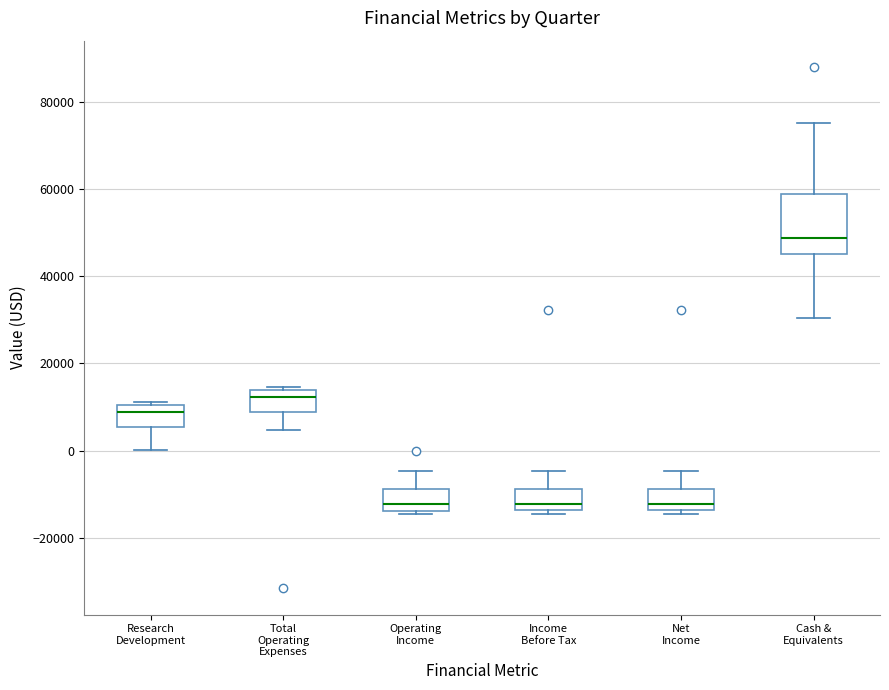

Which box is the tallest, from its lower edge to its upper edge?

Cash & Equivalents